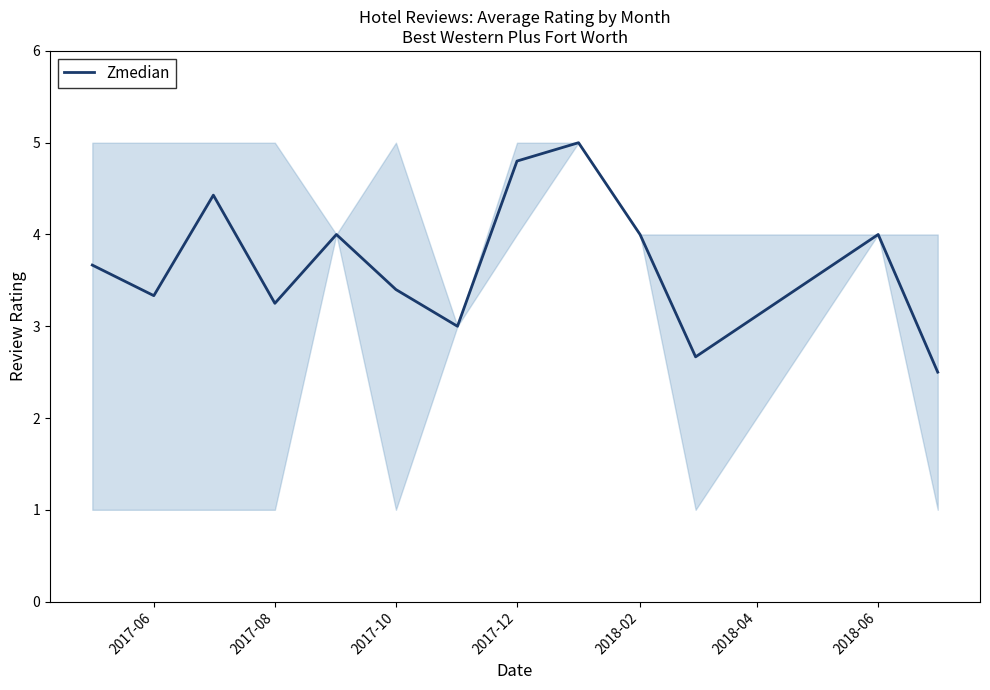

What is the minimum value shown in the chart?

2.5